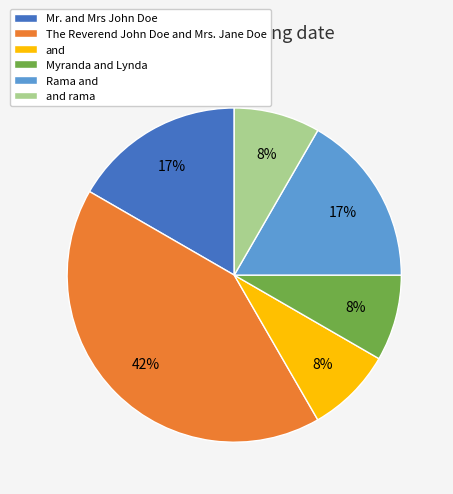

The Mr. and Mrs John Doe slice represents 17% of the pie. True or false?

True